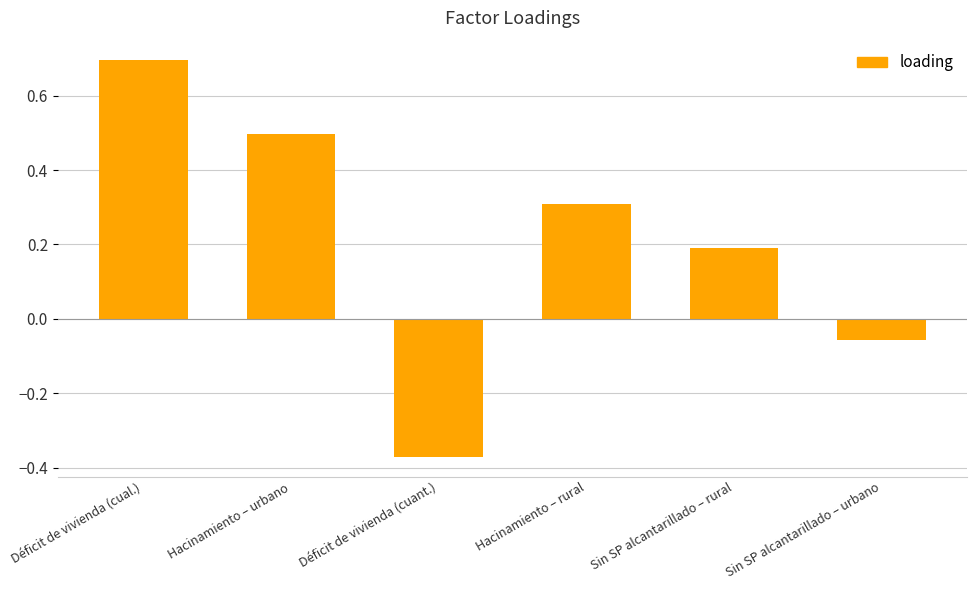

True or false: the data shows 0.2 at Sin SP alcantarillado – rural.

True